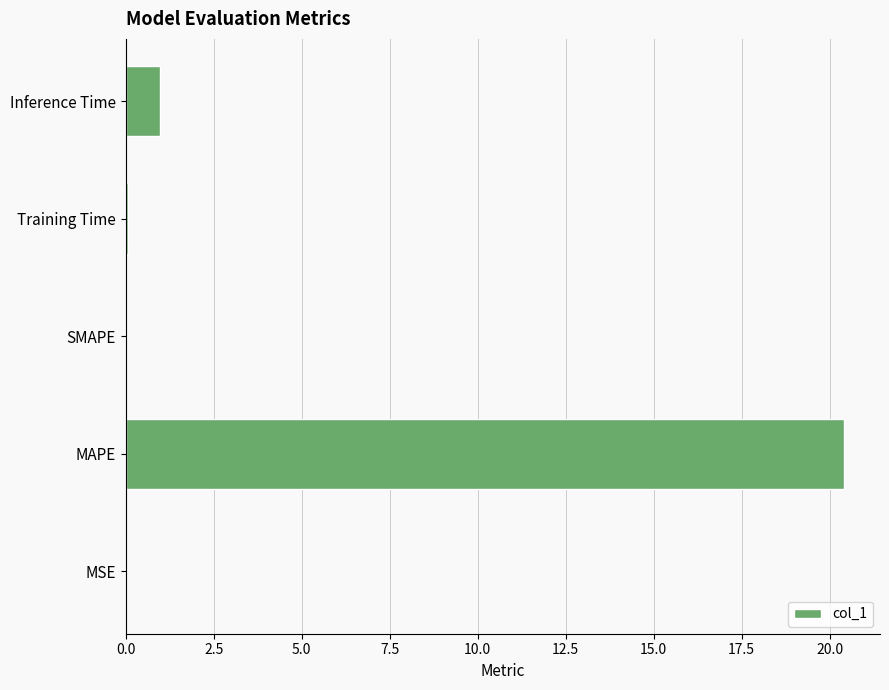

At which category does the chart reach its peak across all series?

MAPE